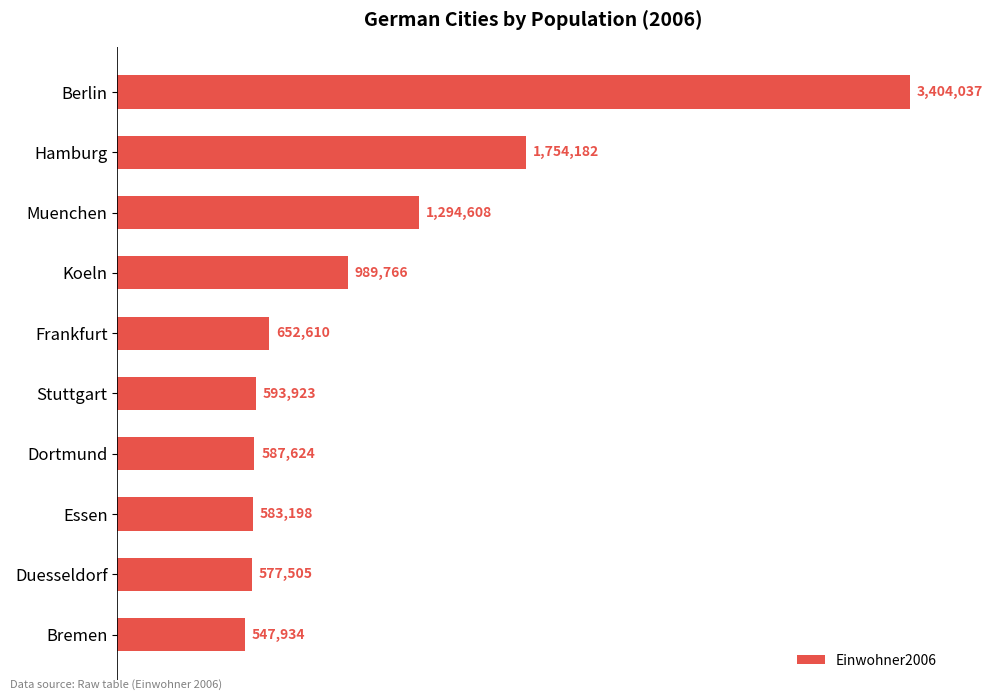

Are the bars horizontal?

Yes